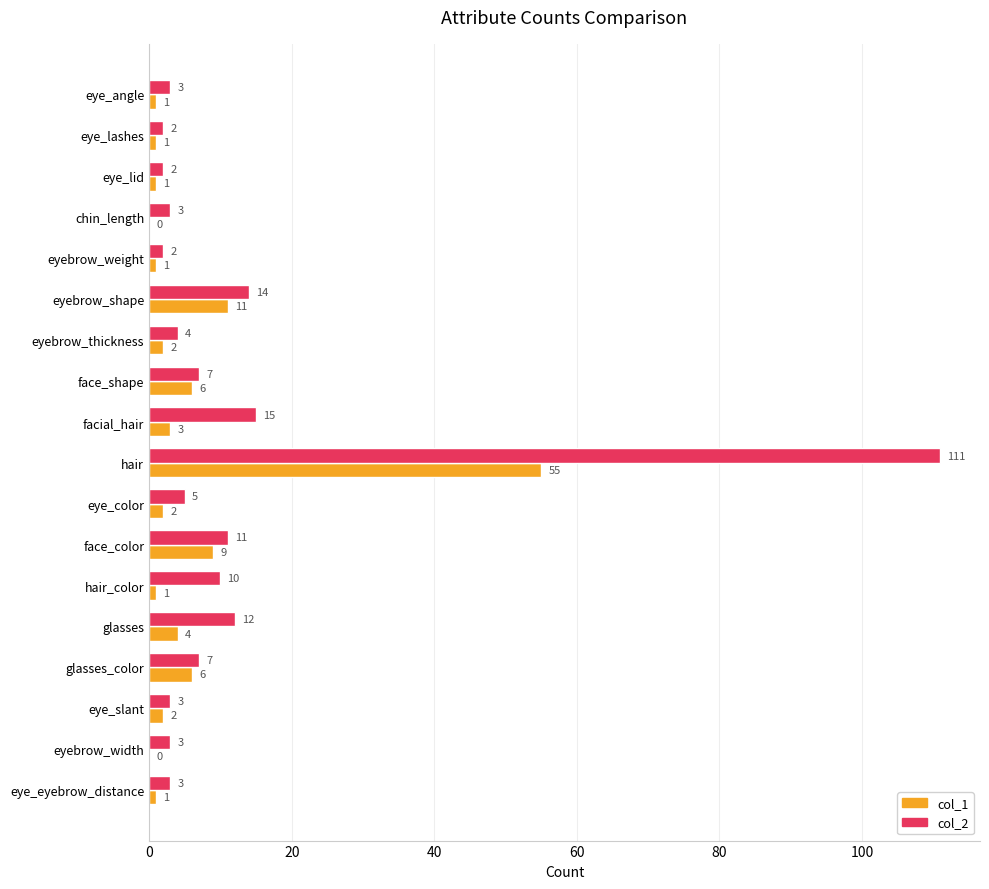

At which category does the chart reach its peak across all series?

hair